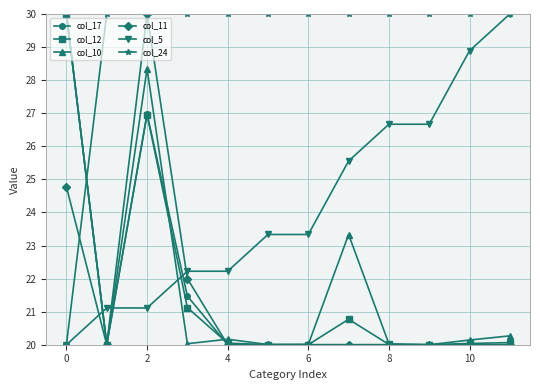

At how many categories does at least one series exceed 26?

12